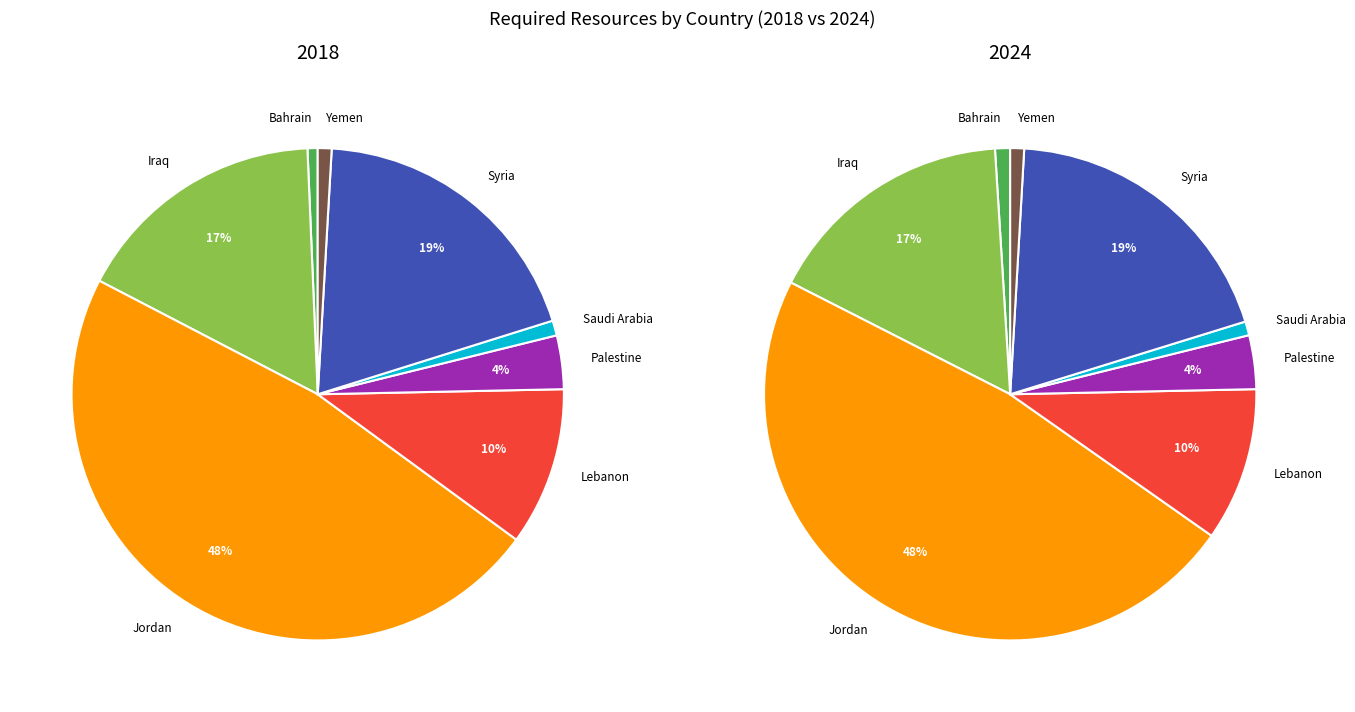

Is it true that 4 is 4% of the pie?

True